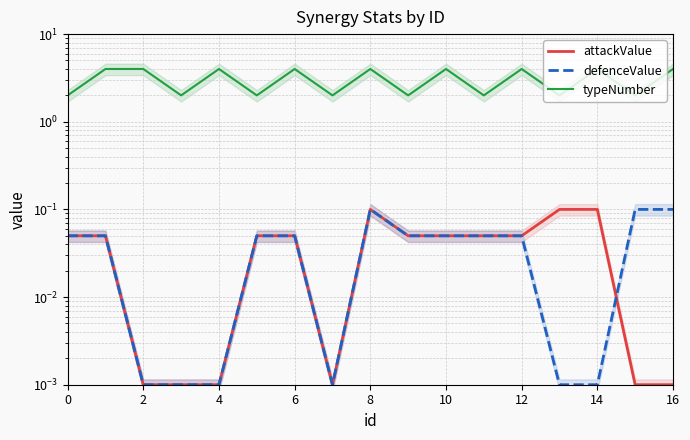

Which series has the largest range (max minus min)?

typeNumber